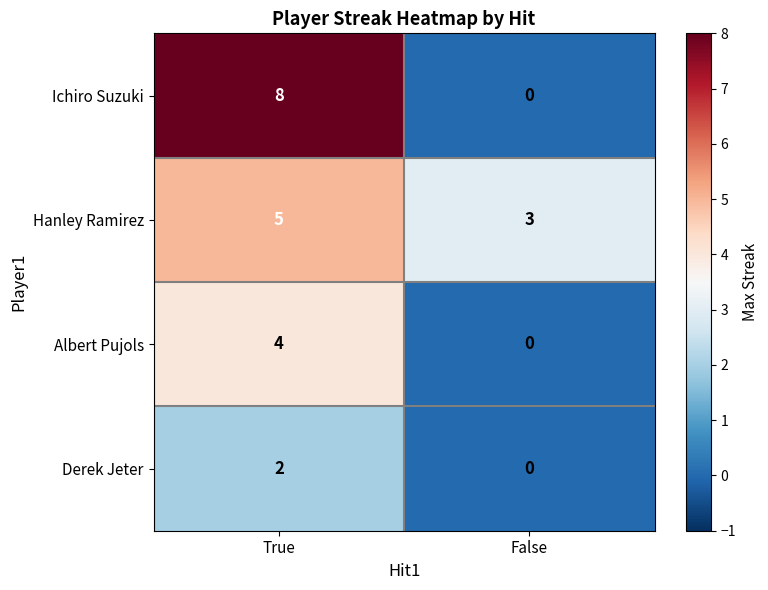

What is the sum of the Hanley Ramirez values at False and True?

8